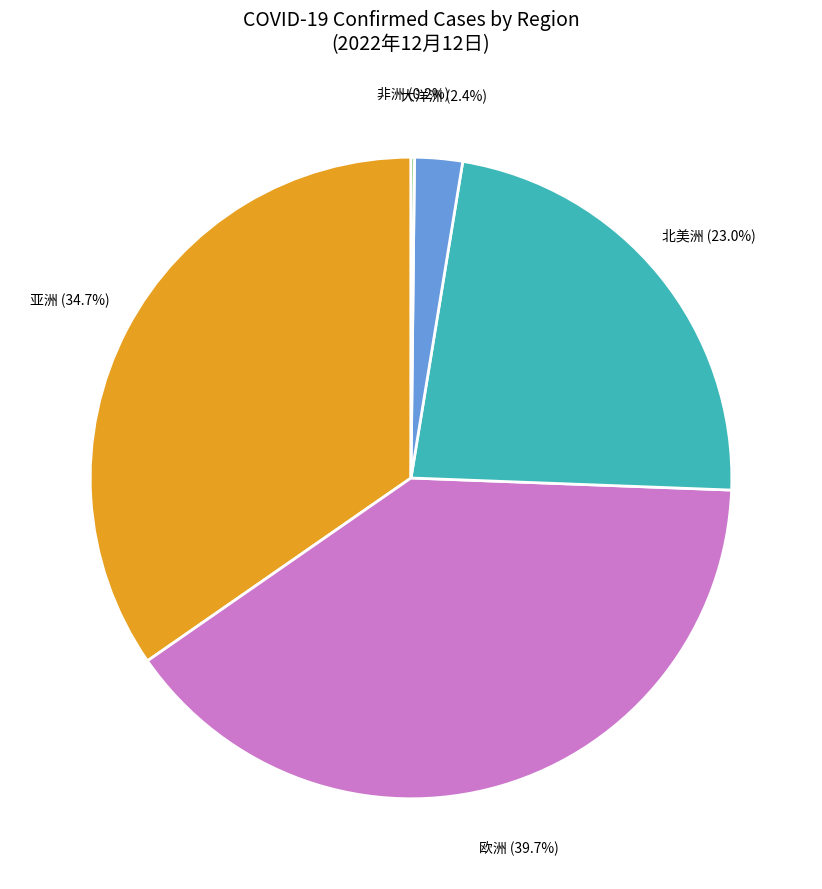

Is there a majority slice in this chart?

No